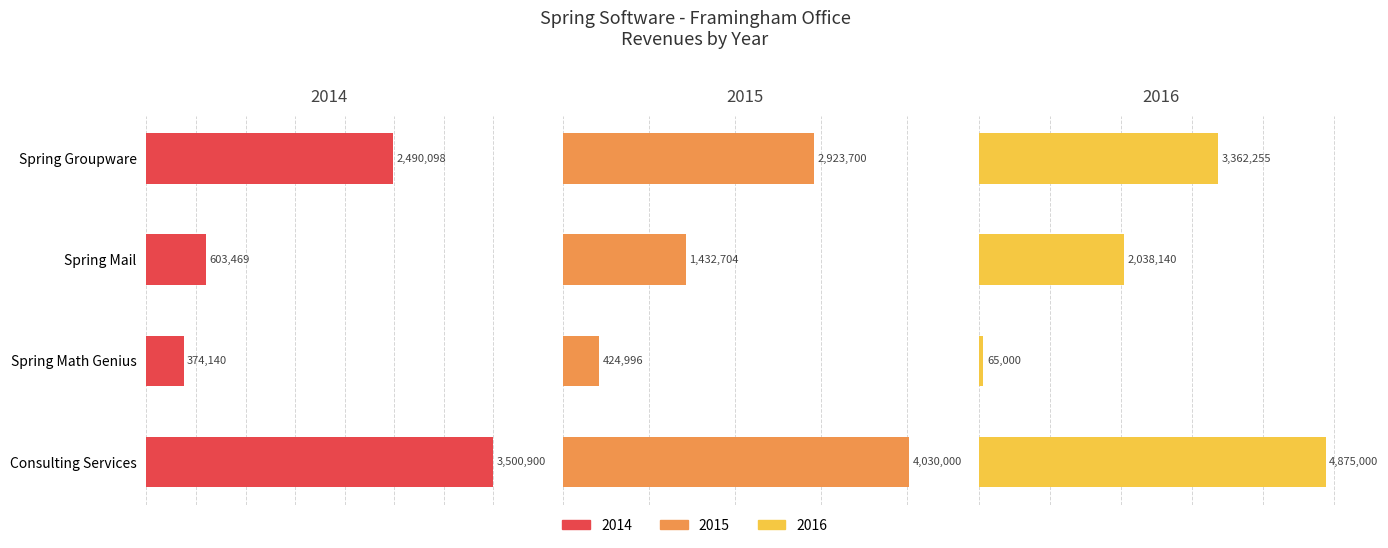

What is the average value of the 2014 series?

1742151.6